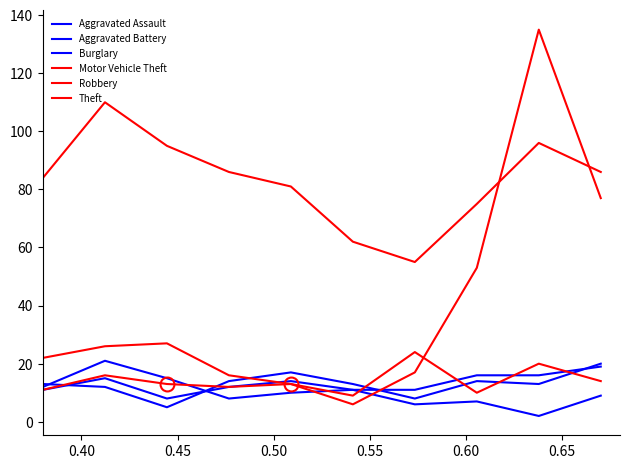

Does the chart display data point markers on the line(s)?

No